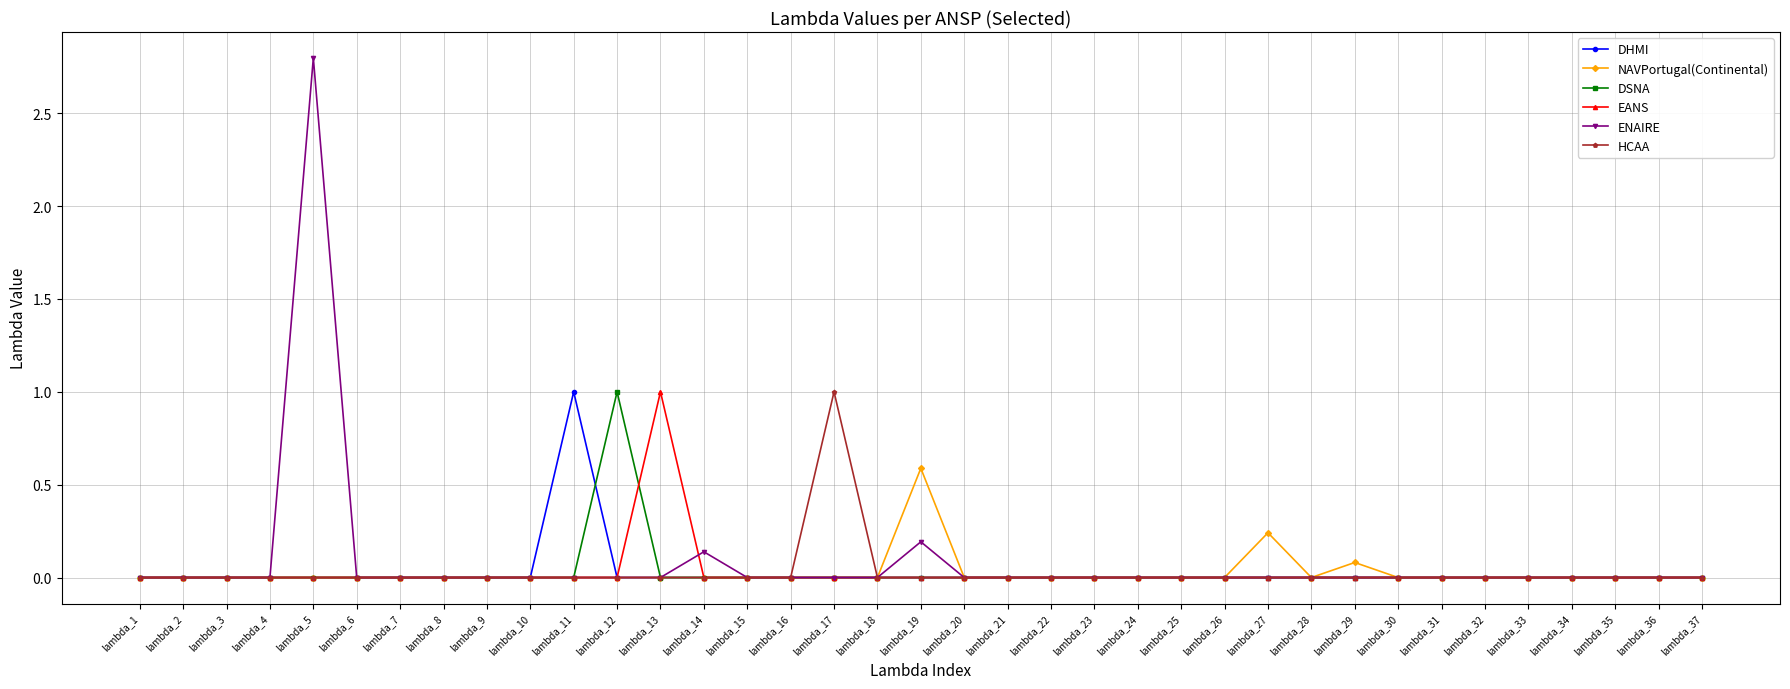

The NAVPortugal(Continental) series shows 0.0 at lambda_36. True or false?

True